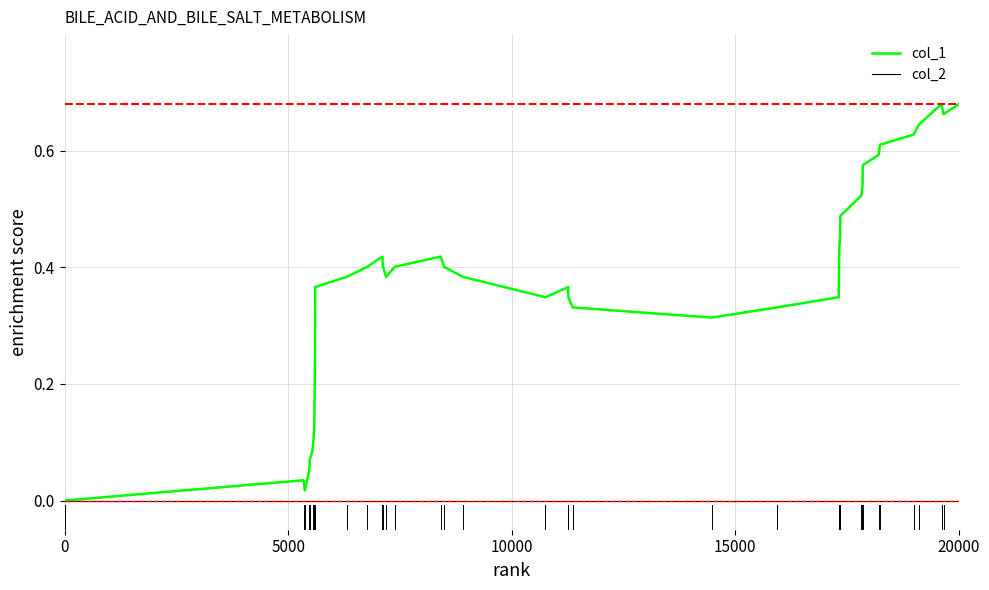

Which series has the largest total across all categories?

col_1